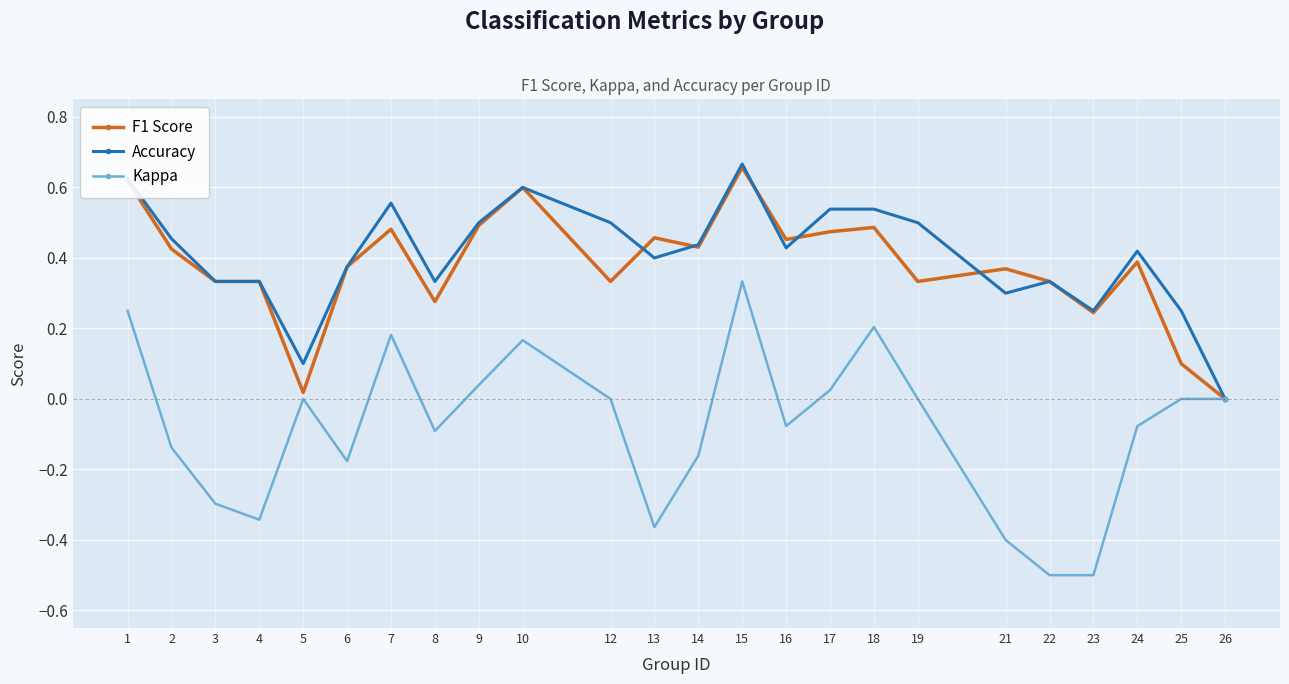

Which series has the widest spread of values?

Kappa